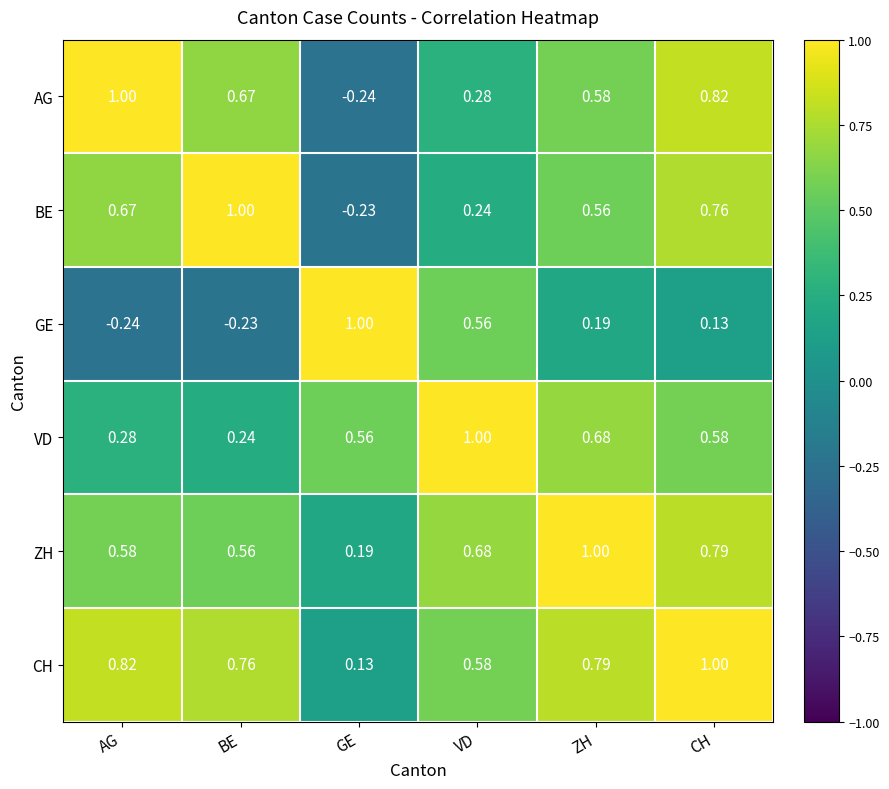

At which category is the sum across all series the highest?

CH